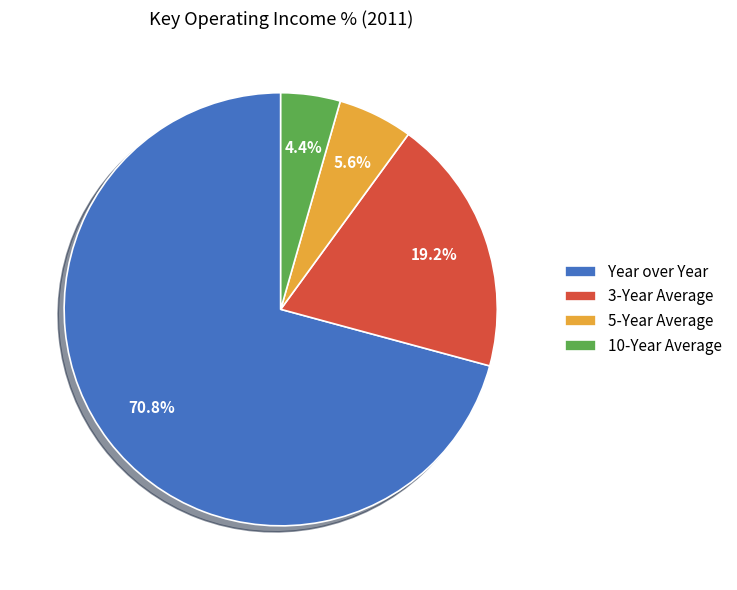

Which slice represents more than half of the pie?

Year over Year